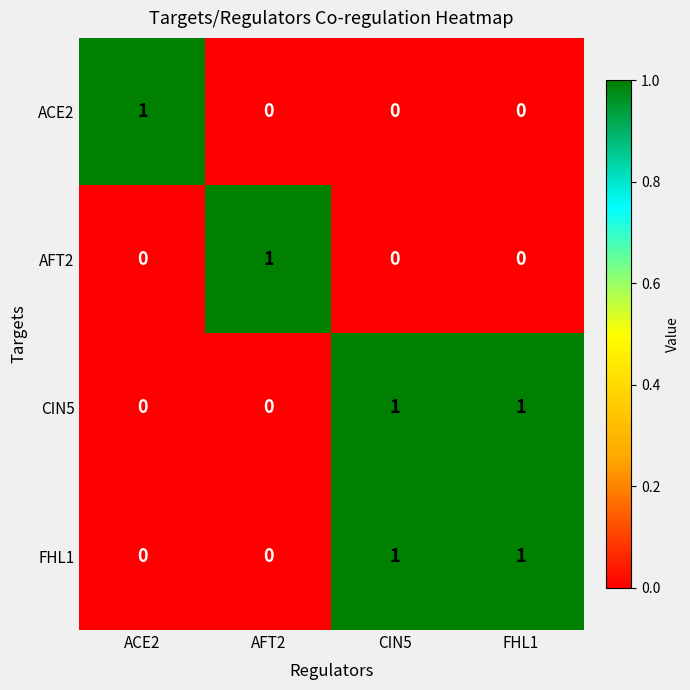

The value of AFT2 at ACE2 is 1. True or false?

False